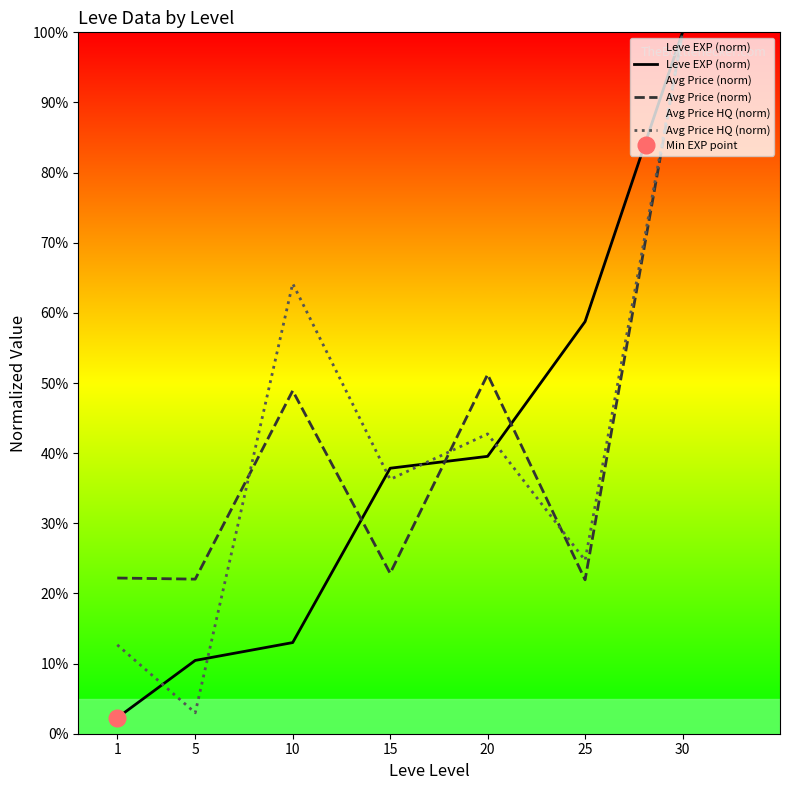

How many interior local peaks does the Avg Price HQ (norm) series have?

2